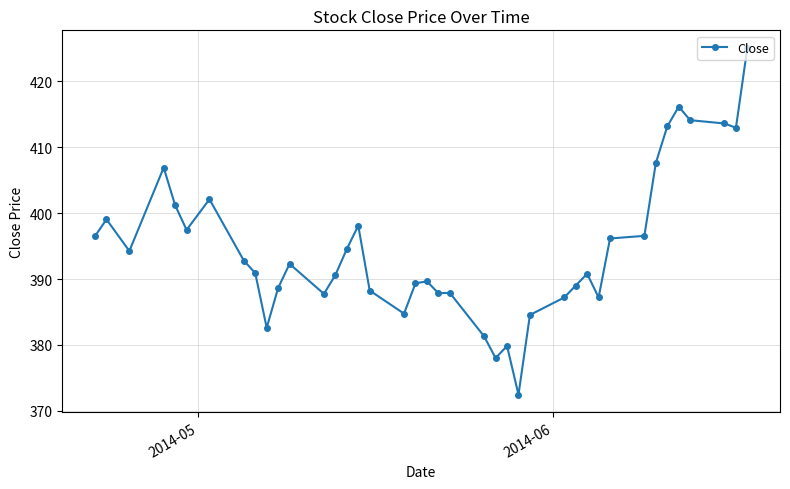

What is the difference between the maximum and second lowest values?

47.1